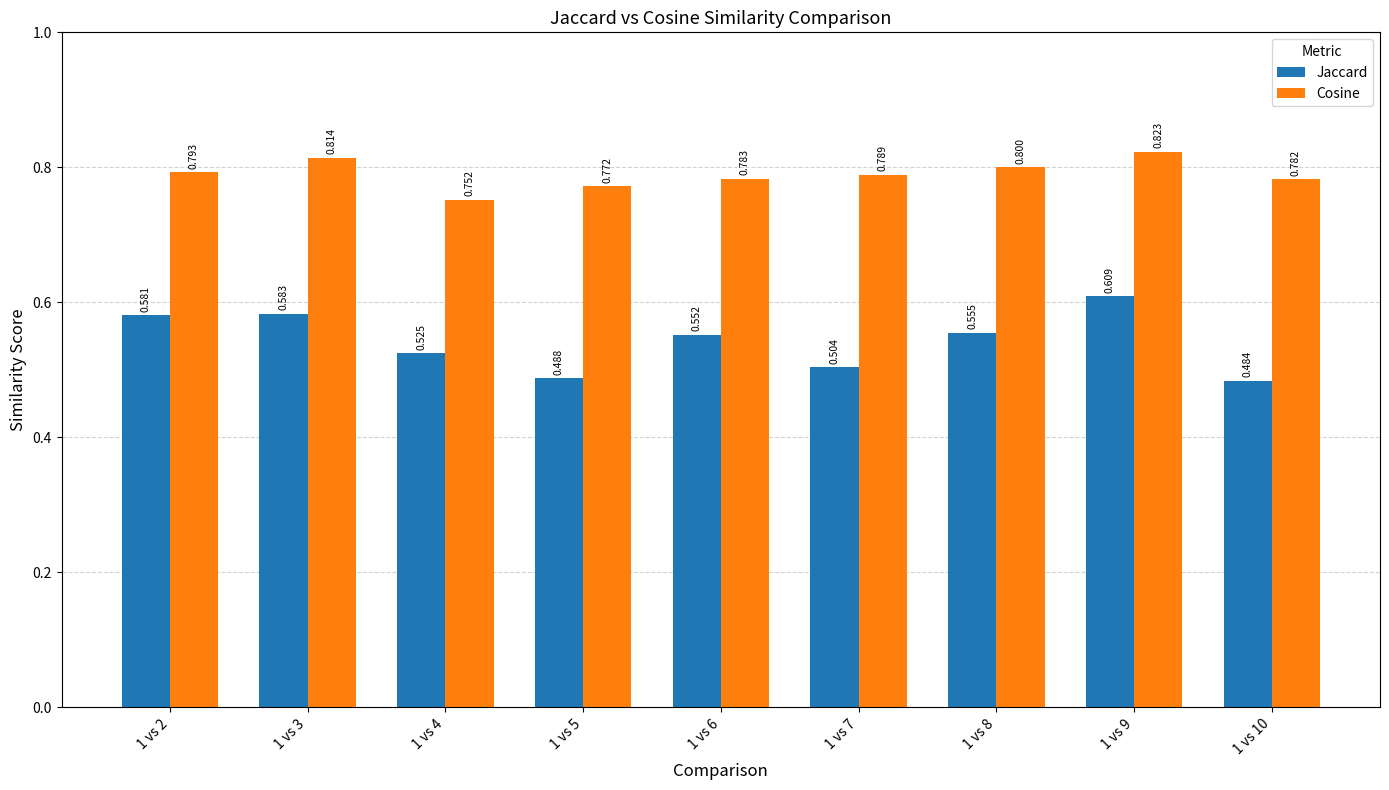

What is the difference between the highest and lowest values at 1 vs 4?

0.2